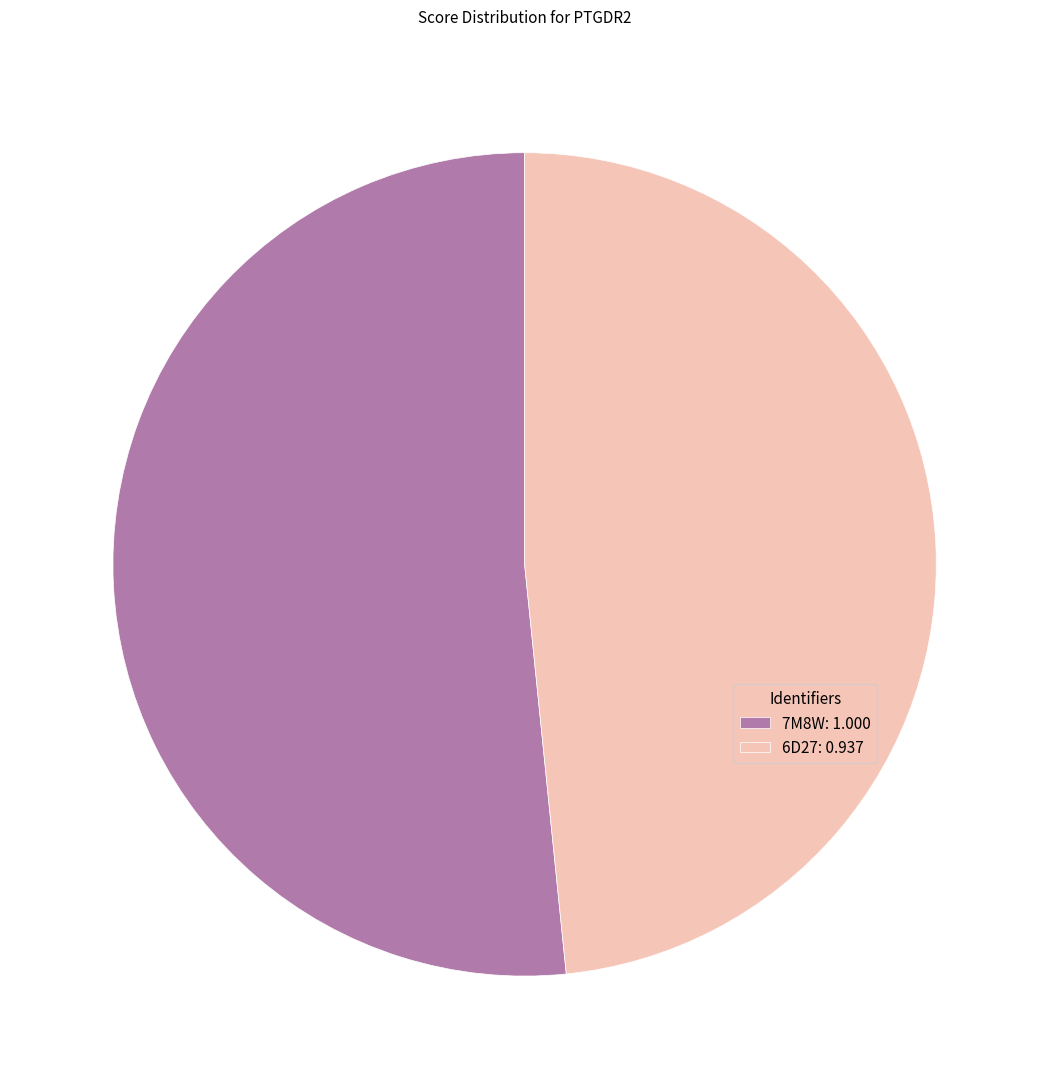

Is the sum of 6D27: 0.937 and 7M8W: 1.000 greater than half?

Yes